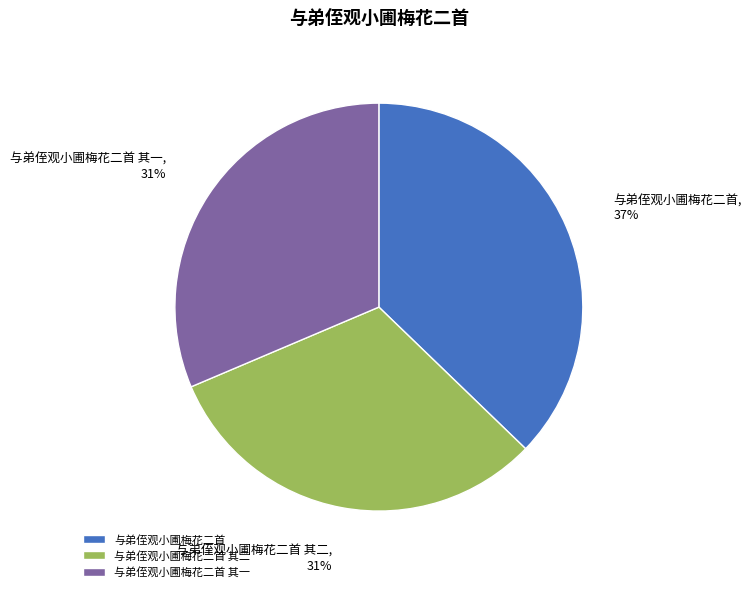

To the nearest percent, what is the difference between the largest and smallest slice percentages?

6%